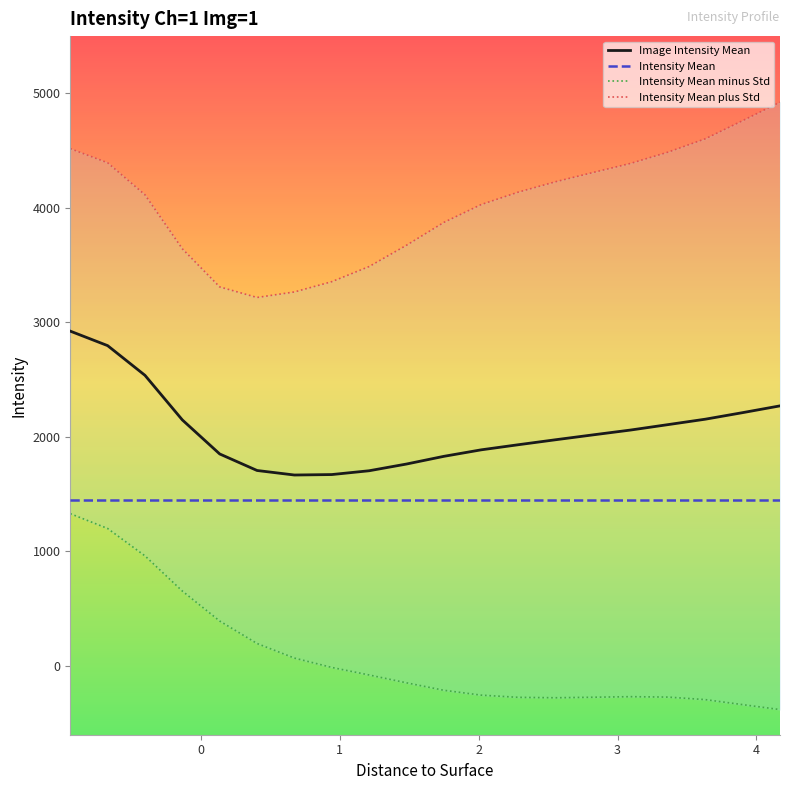

At how many categories does at least one series exceed 4257?

8